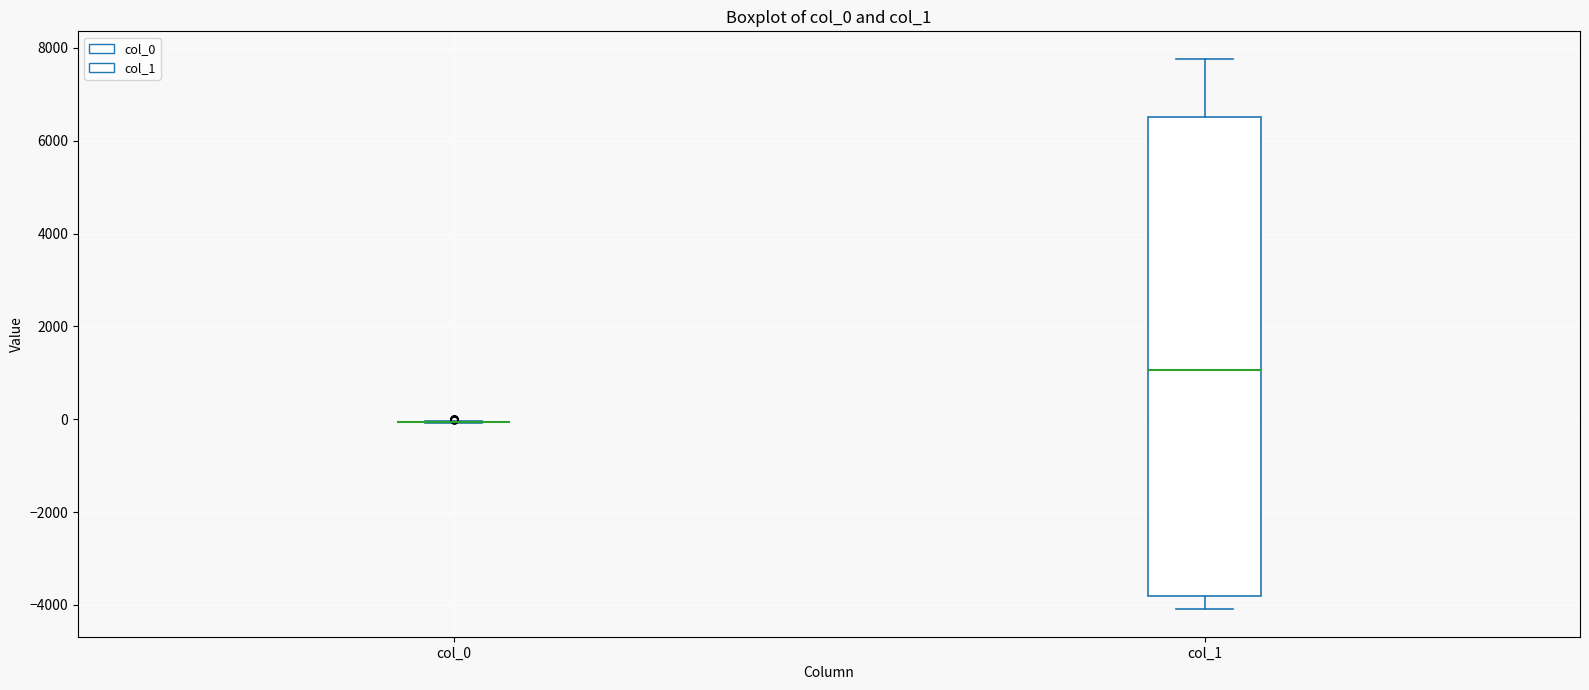

Which box is the tallest, from its lower edge to its upper edge?

col_1